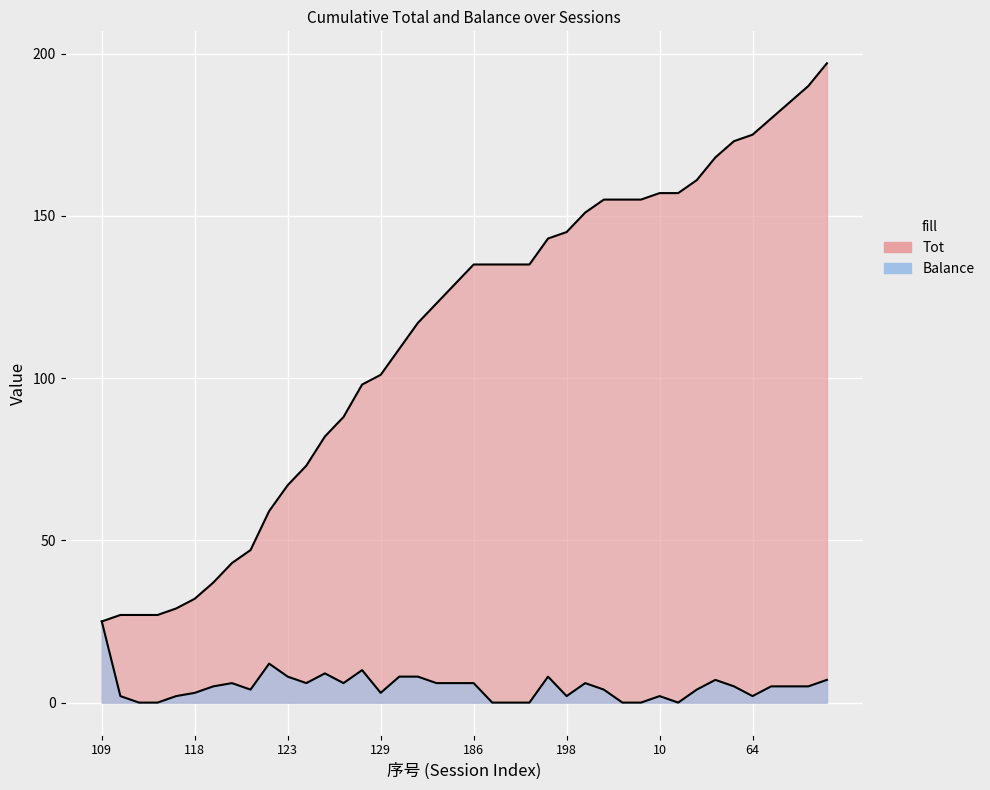

What is the greatest value displayed?

197